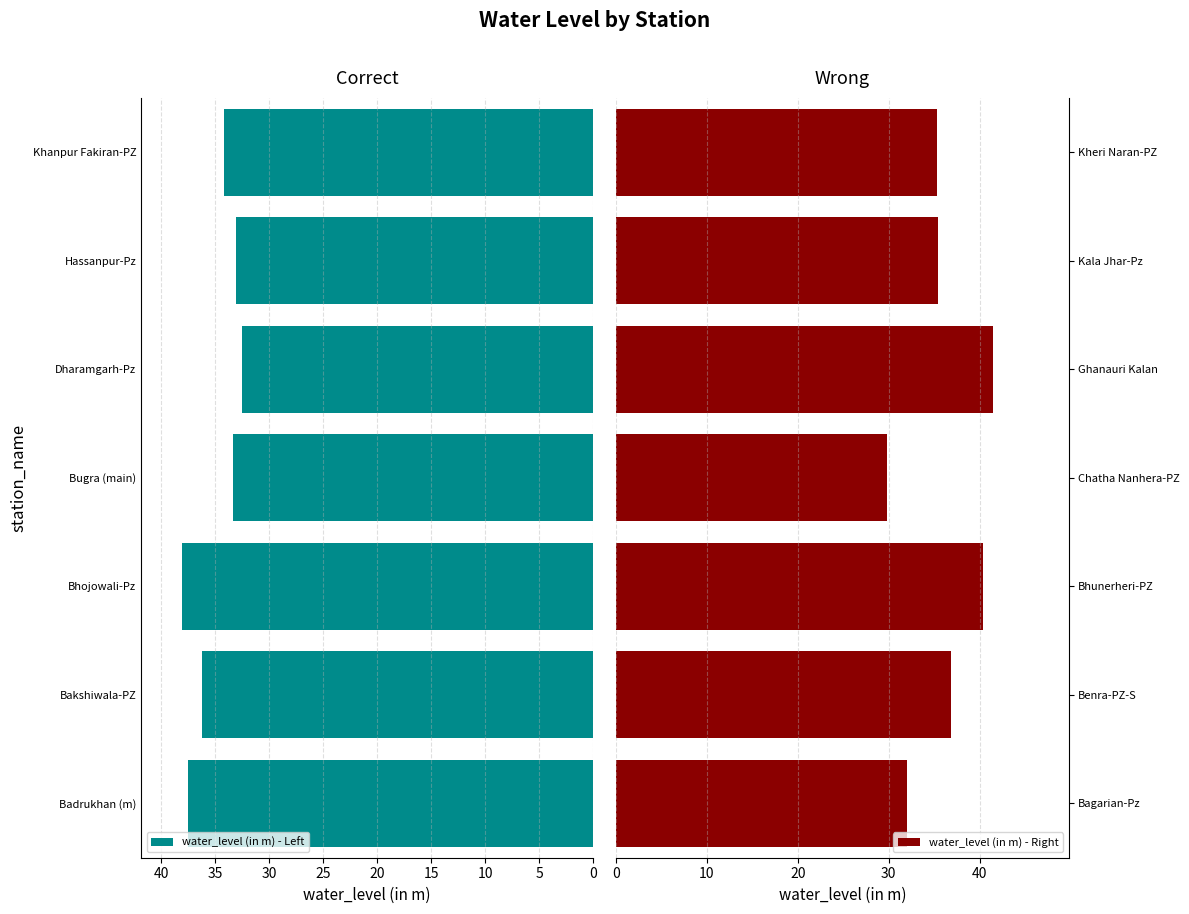

Are the bars grouped side by side (vs. stacked)?

Yes